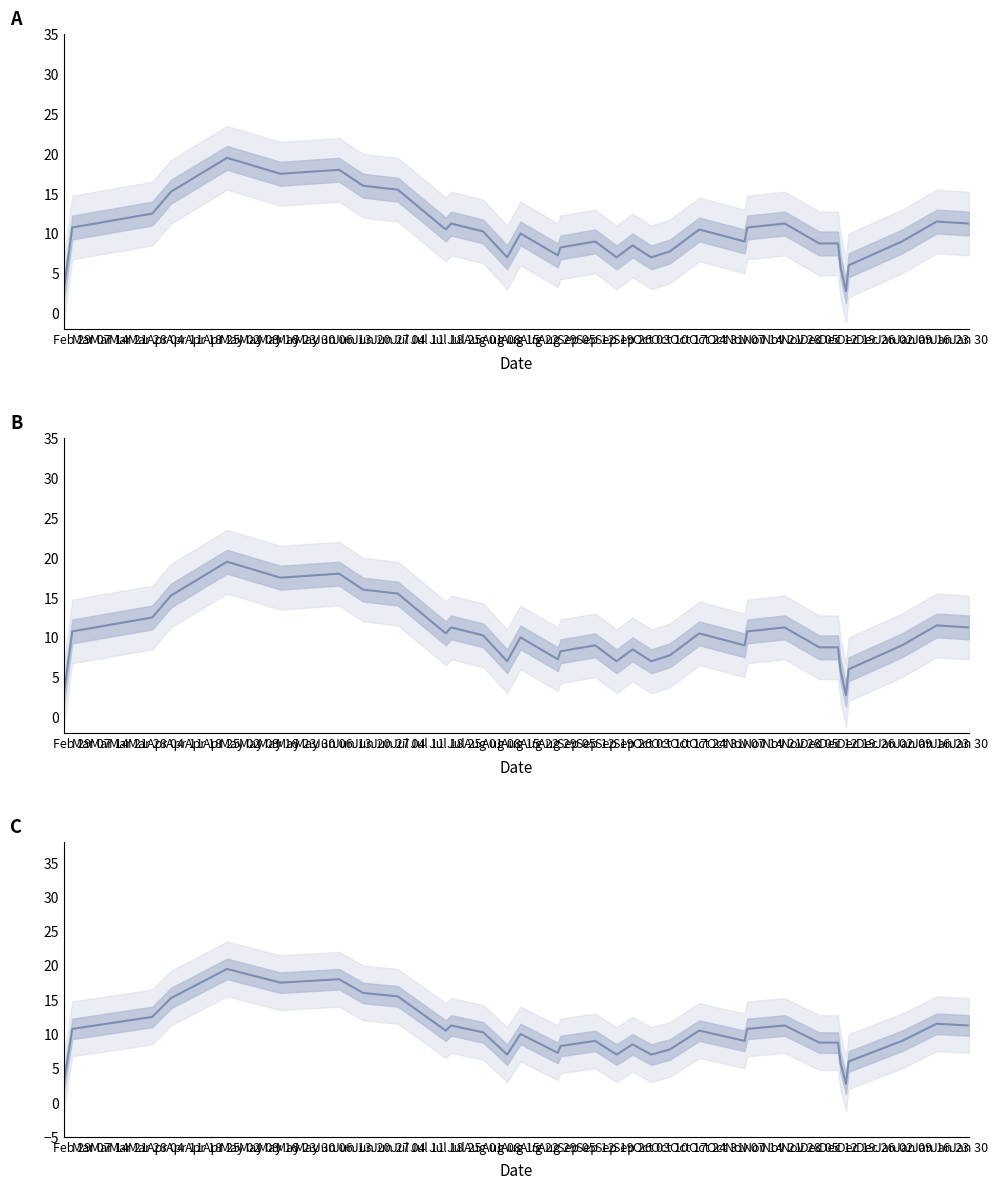

Where does the data first go above 10?

Feb 29